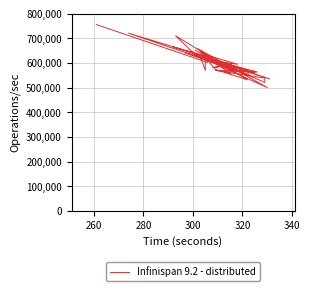

What is the greatest value displayed?

756000